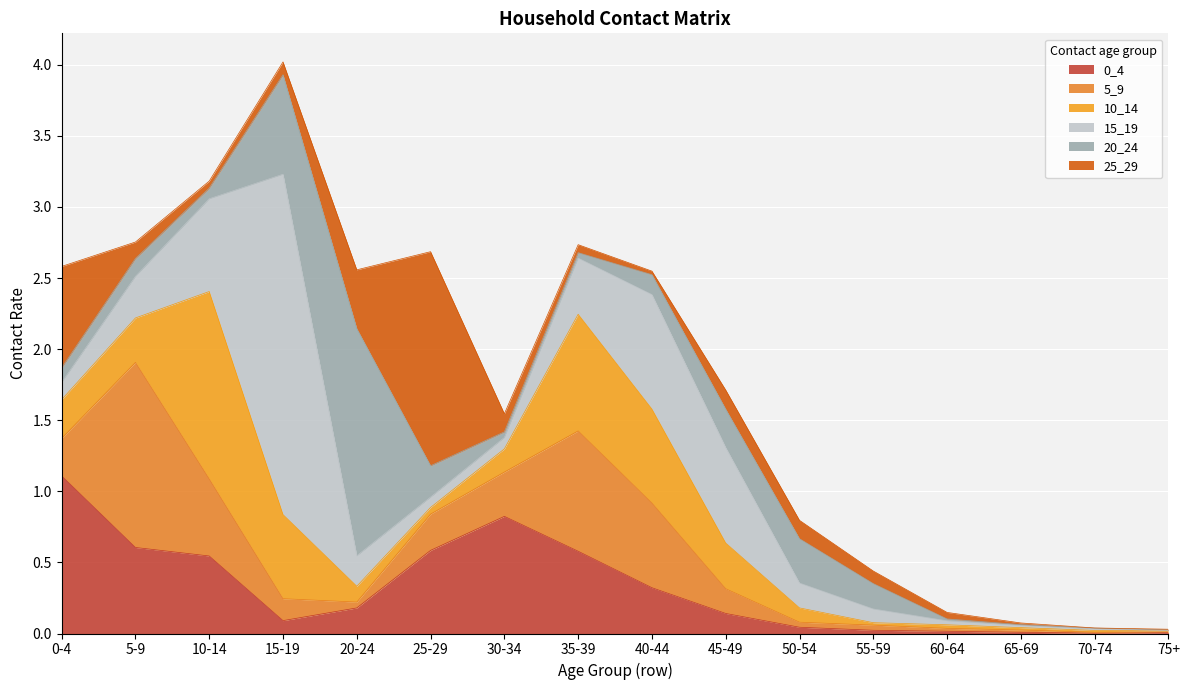

Which series has the largest total across all categories?

15_19